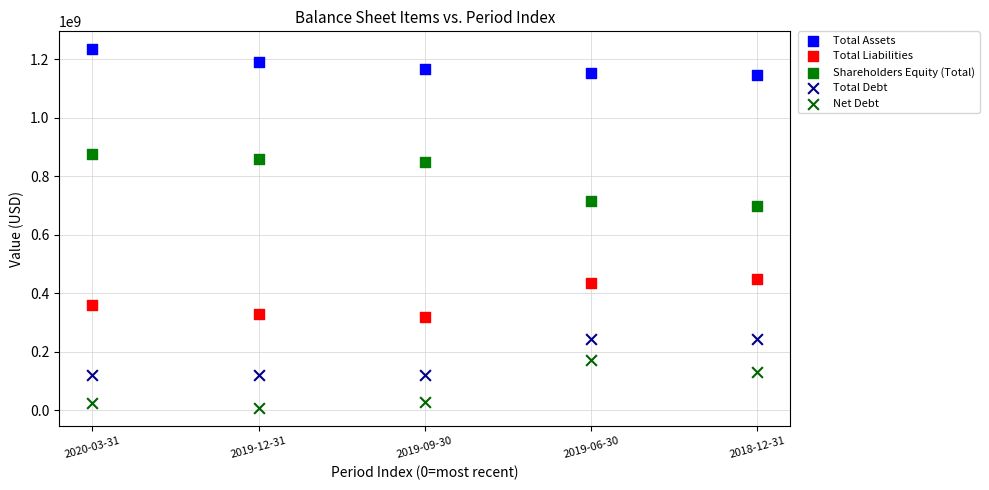

Which series reaches the maximum Y coordinate?

Total Assets